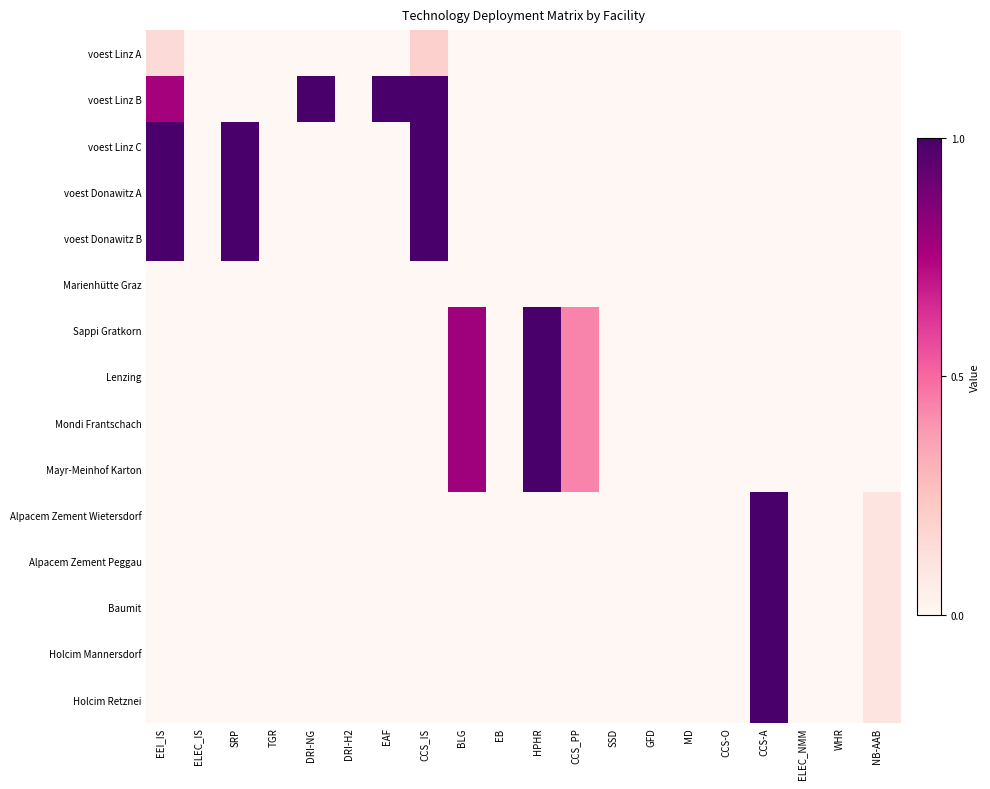

Which series changed the most between TGR and HPHR?

Sappi Gratkorn